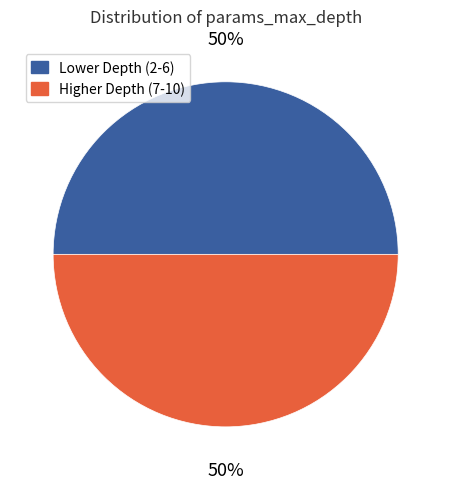

To the nearest percent, what is the average slice percentage?

50%